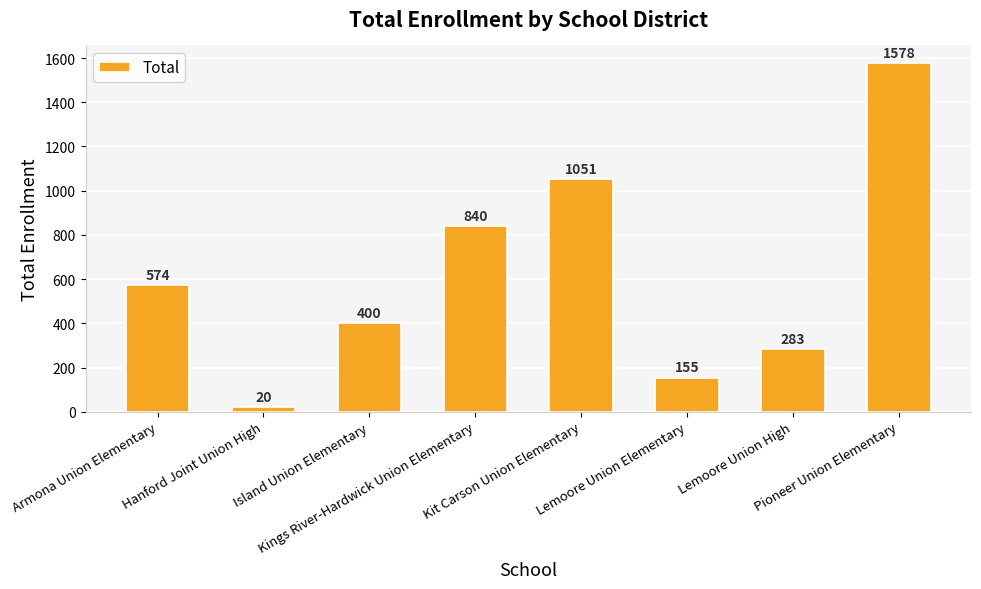

How many bars are there in total?

8